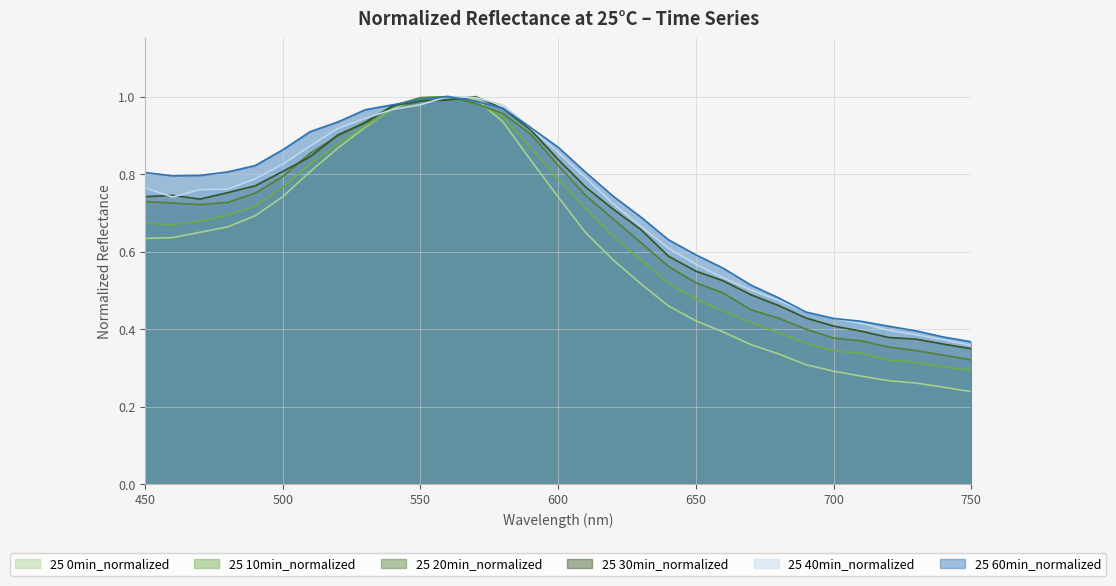

At which category does 25 10min_normalized reach its first local peak?

560